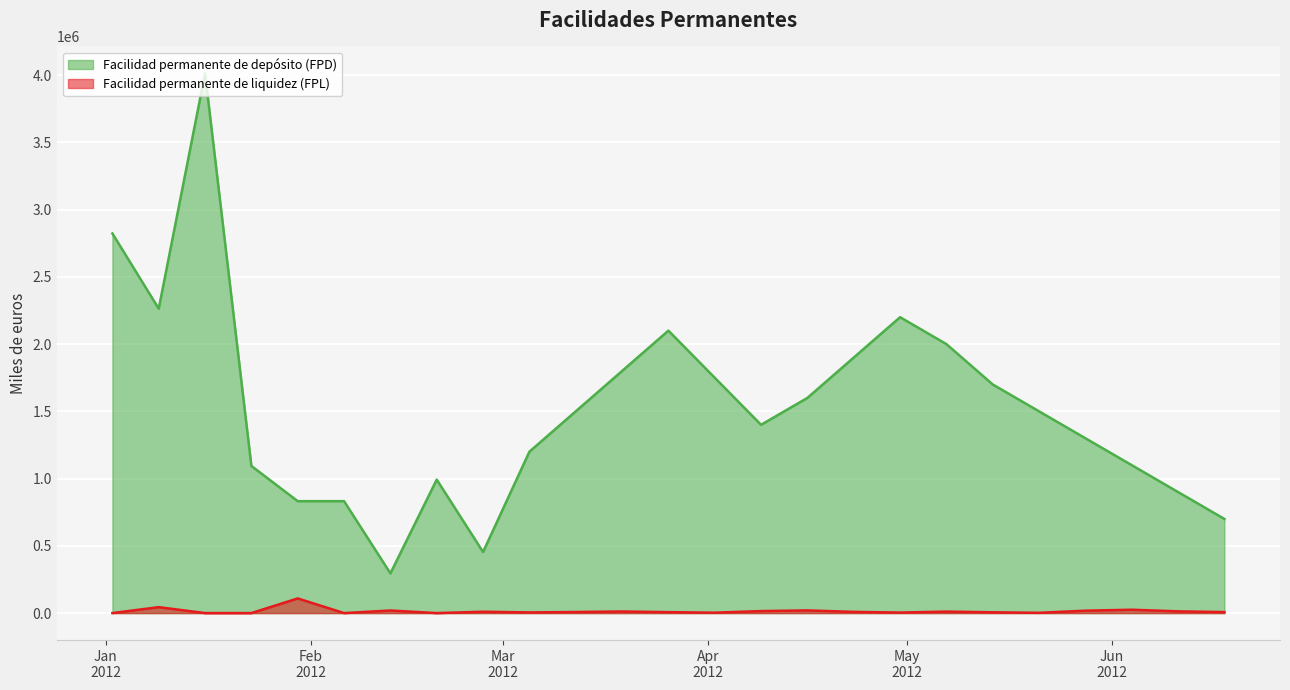

Is it true that Facilidad permanente de liquidez (FPL) equals 3299 at 09-04-2012?

False